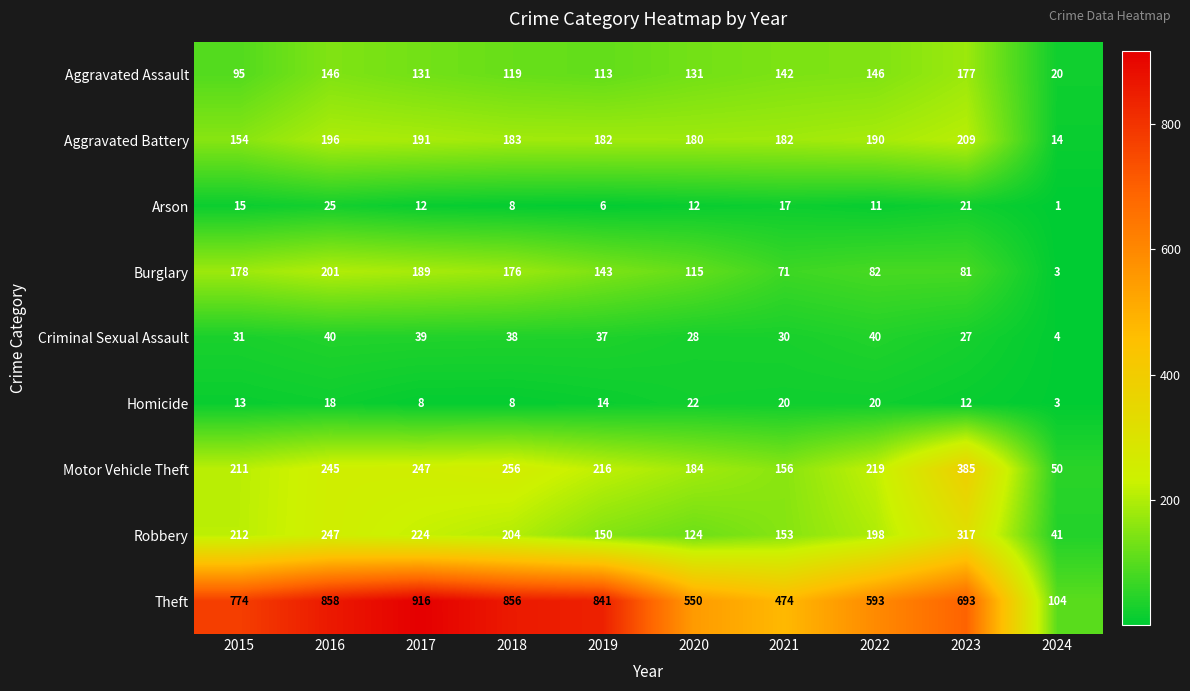

At 2015, list the series in order from largest to smallest.

Theft, Robbery, Motor Vehicle Theft, Burglary, Aggravated Battery, Aggravated Assault, Criminal Sexual Assault, Arson, Homicide